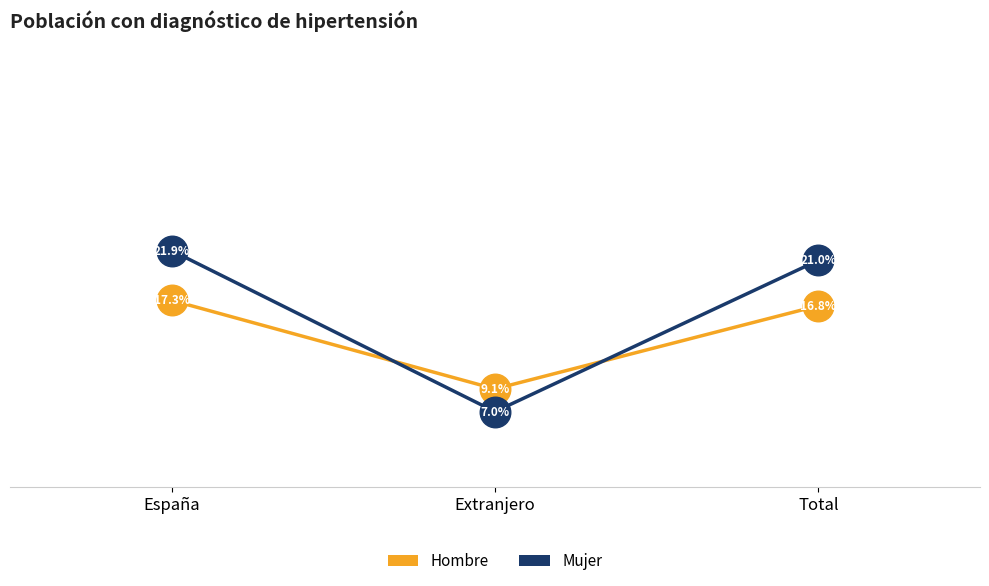

Which category has the lowest value across all series?

Extranjero